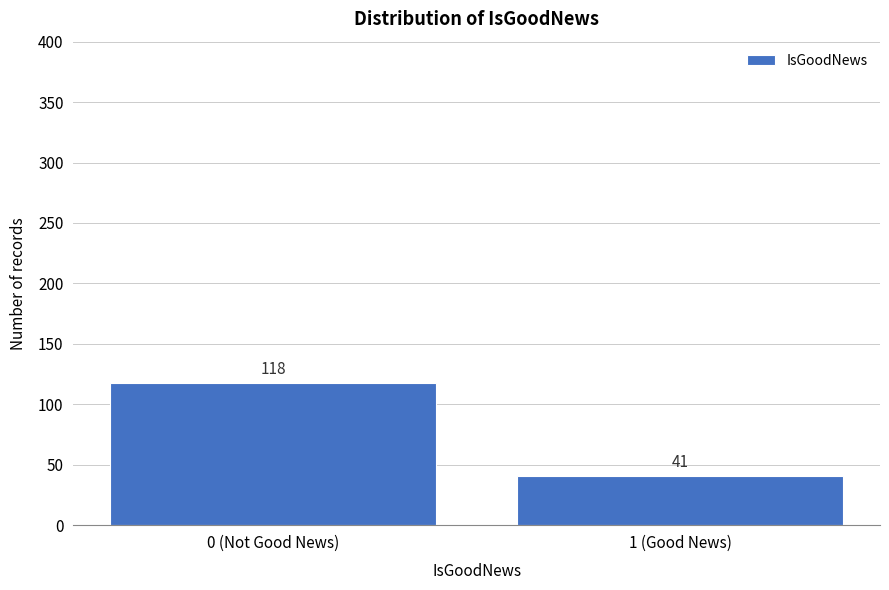

Reading left to right, list all the values displayed in this chart.

118	41